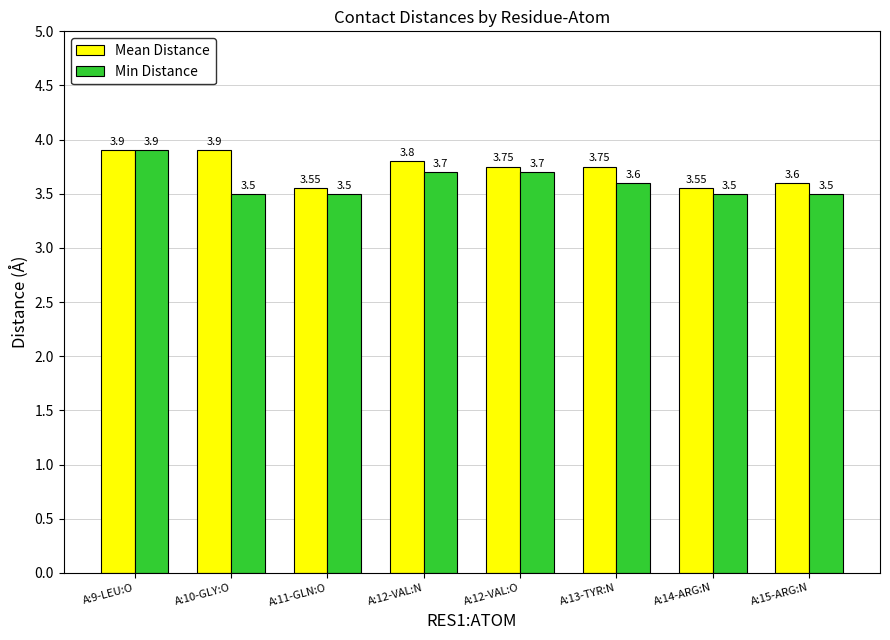

List the series in order of their overall mean, lowest first.

Min Distance, Mean Distance